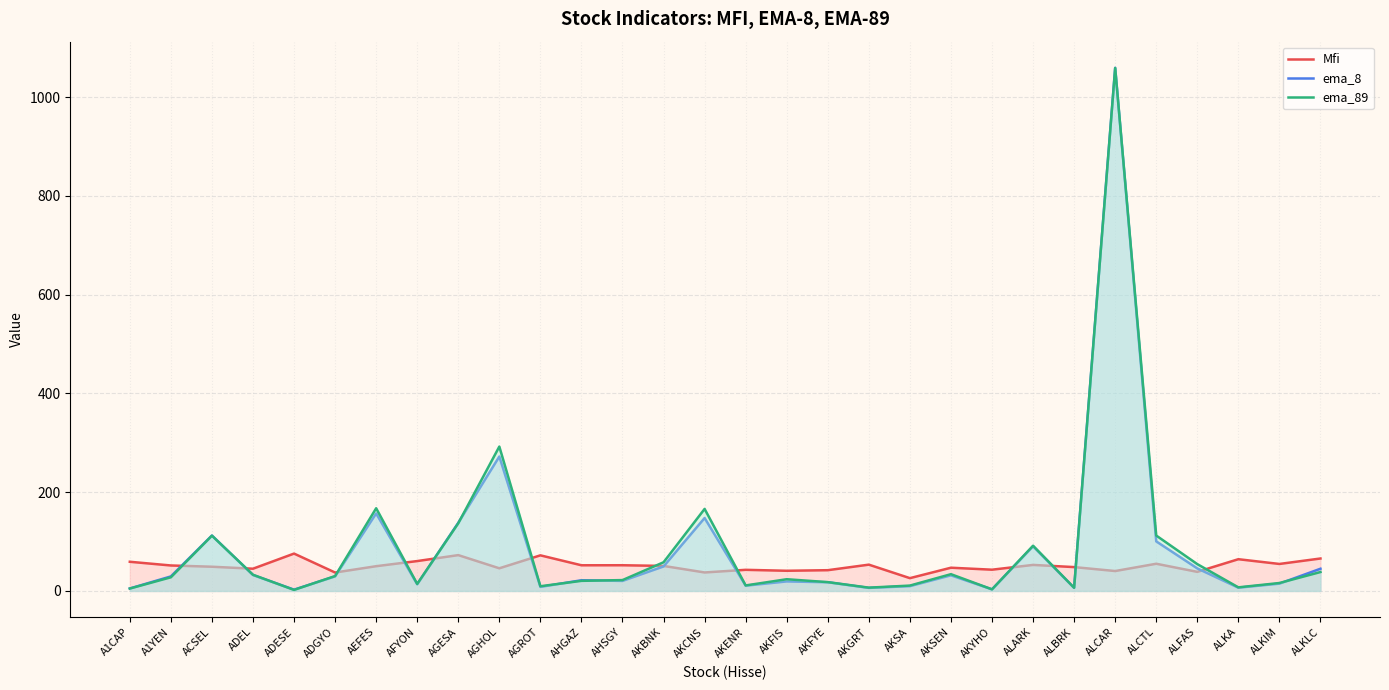

What is the minimum value shown in the chart?

2.1